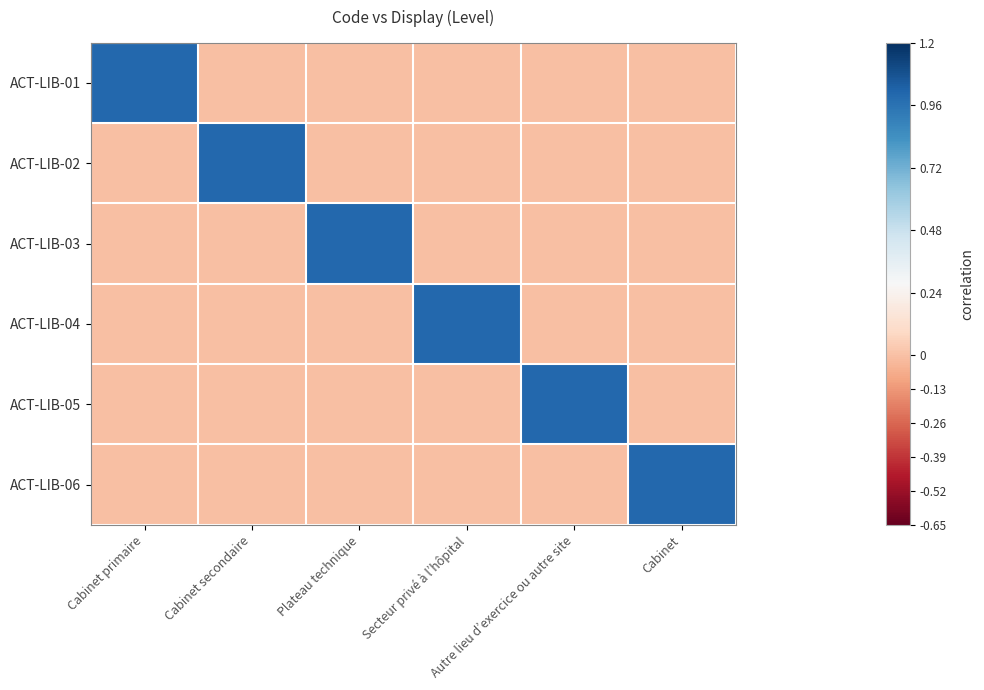

What is the total value across all series at Cabinet primaire?

1